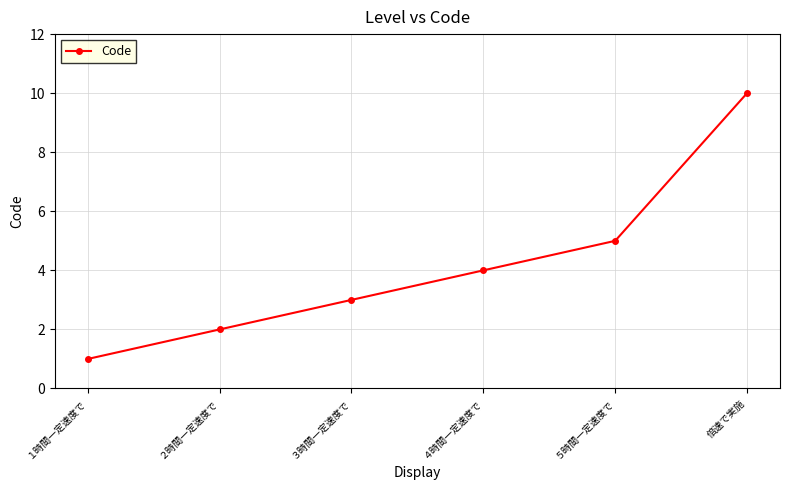

List the labels in order of value, smallest first.

１時間一定速度で, ２時間一定速度で, ３時間一定速度で, ４時間一定速度で, ５時間一定速度で, 倍速で実施